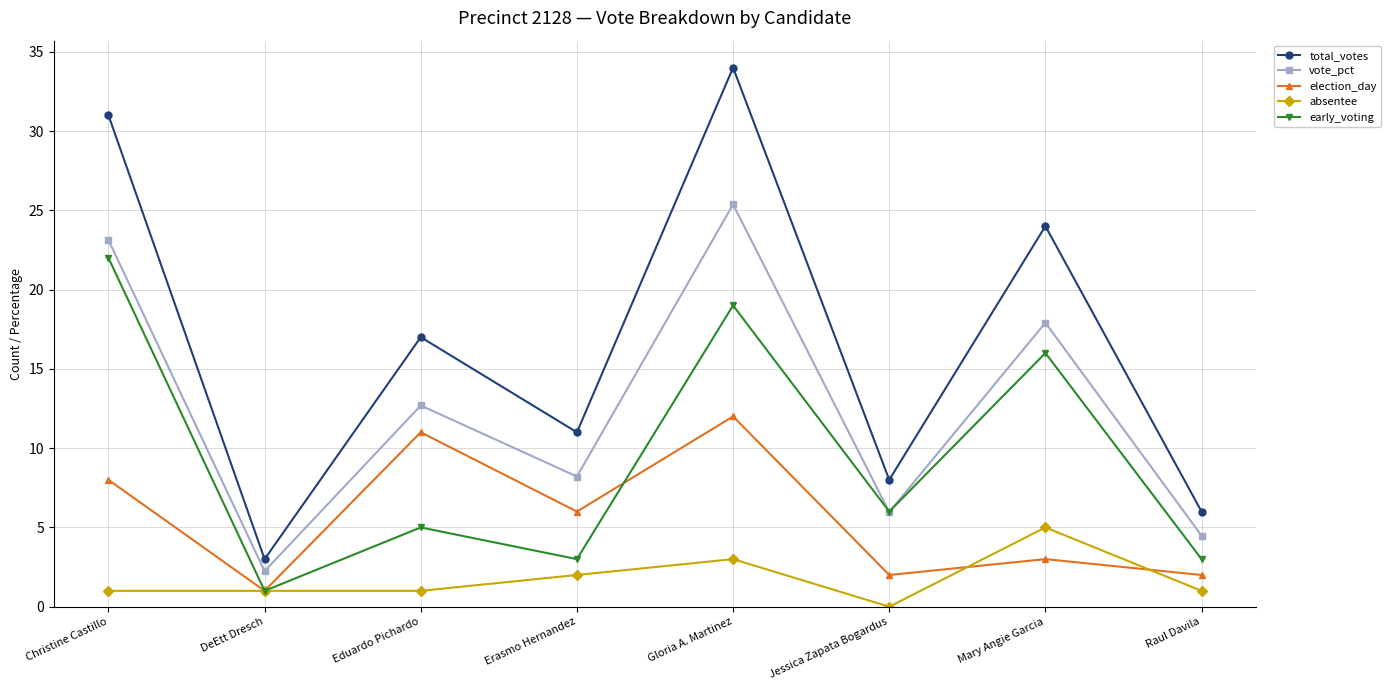

What are all the series names shown in the legend?

total_votes, vote_pct, election_day, absentee, early_voting